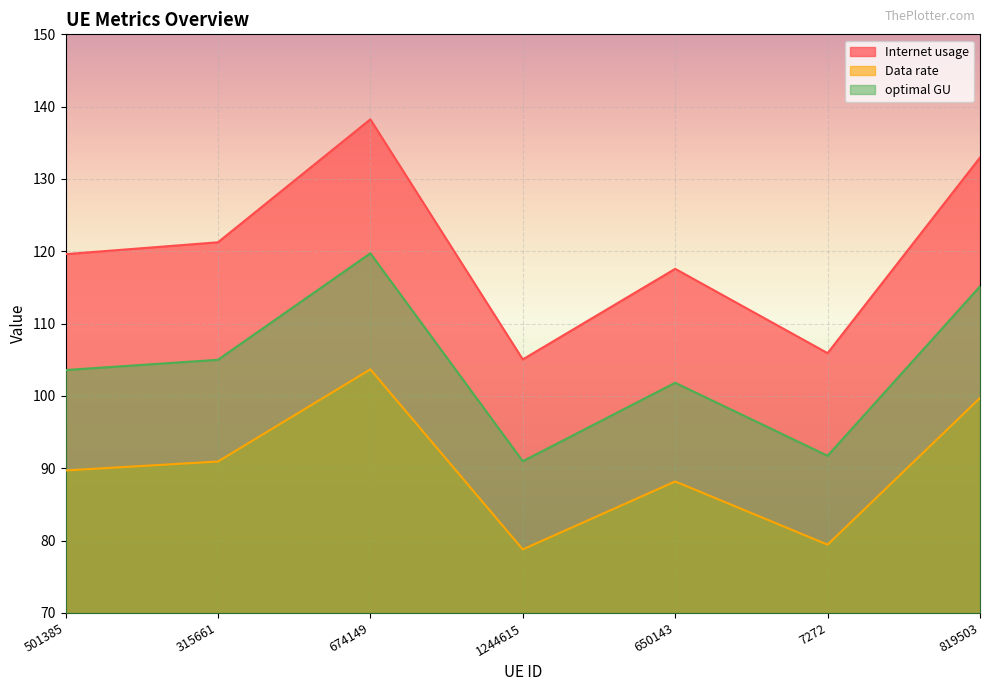

True or false: optimal GU and Internet usage cross at least once.

False